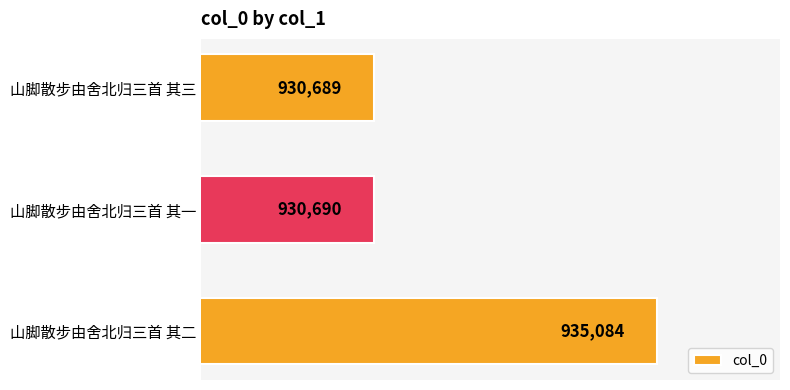

How many distinct data groups are displayed?

1